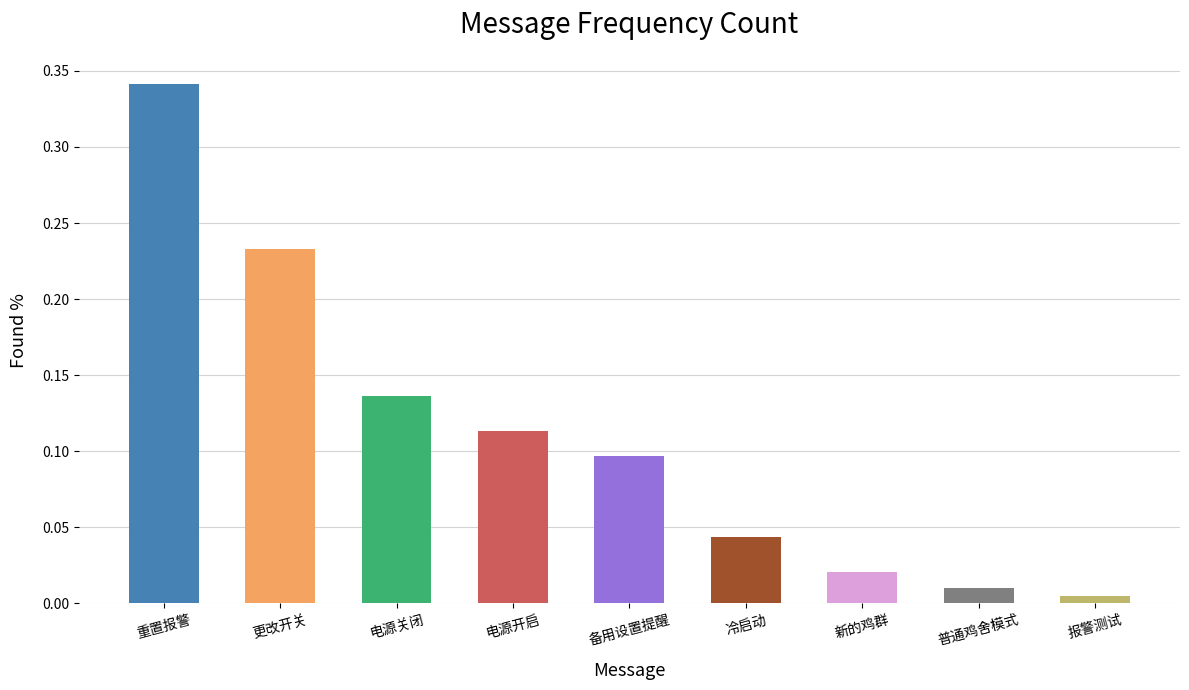

What is the label of the 5th bar from the right?

备用设置提醒